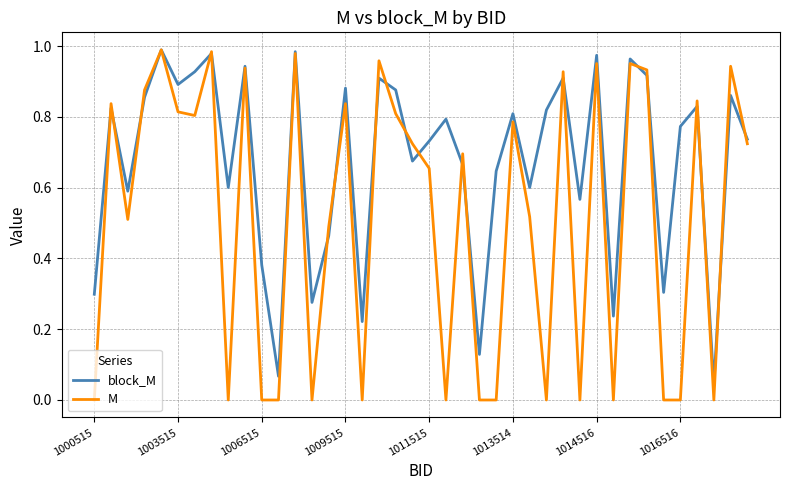

Which series has the widest spread of values?

M